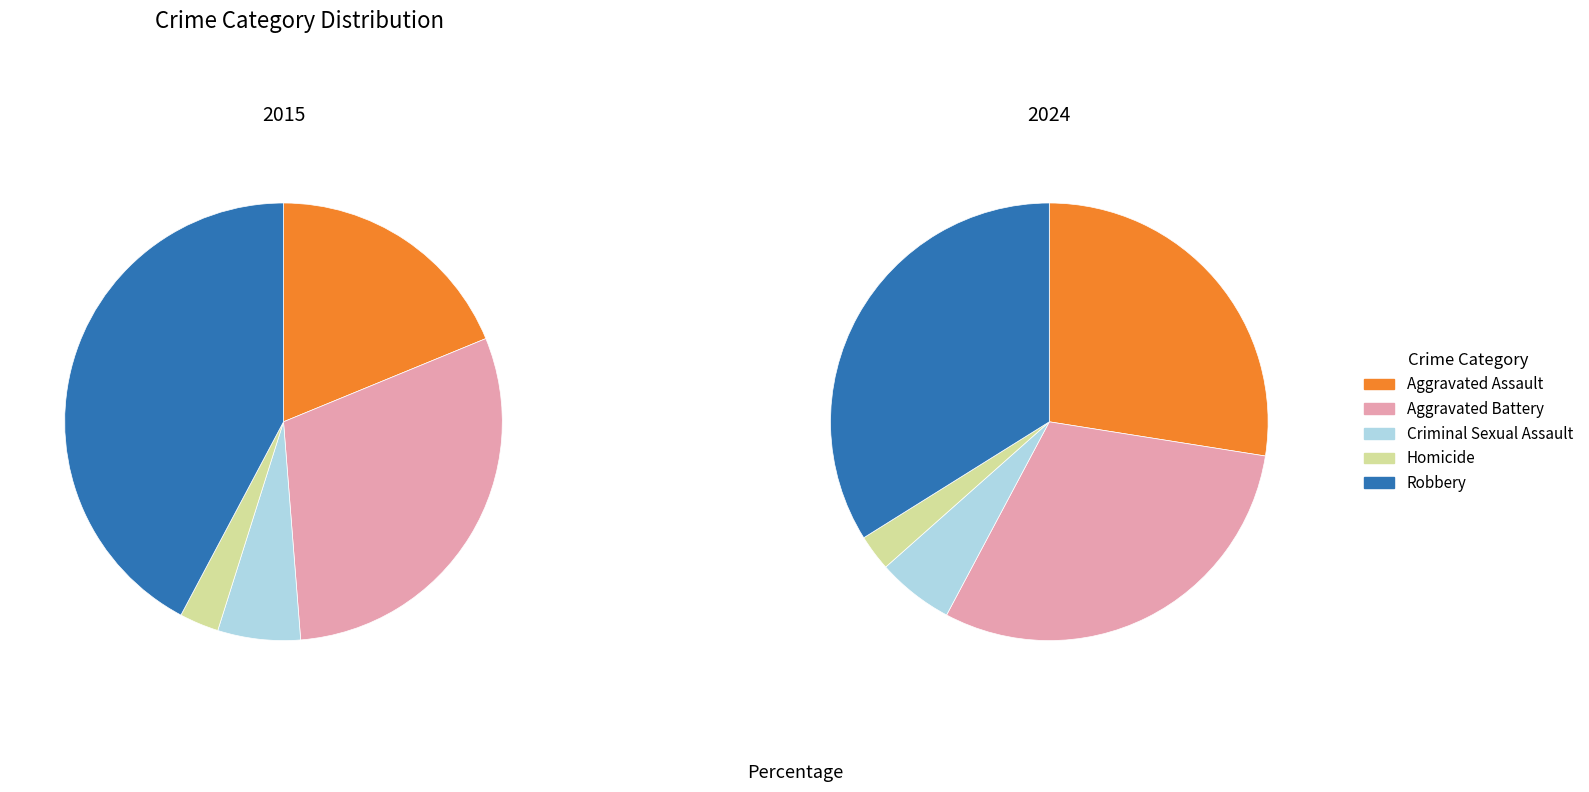

Which category has the biggest portion of the pie?

Robbery